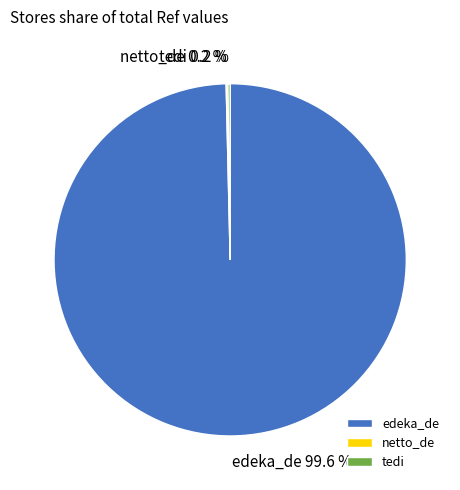

How much of the chart is everything except edeka_de?

0.4%